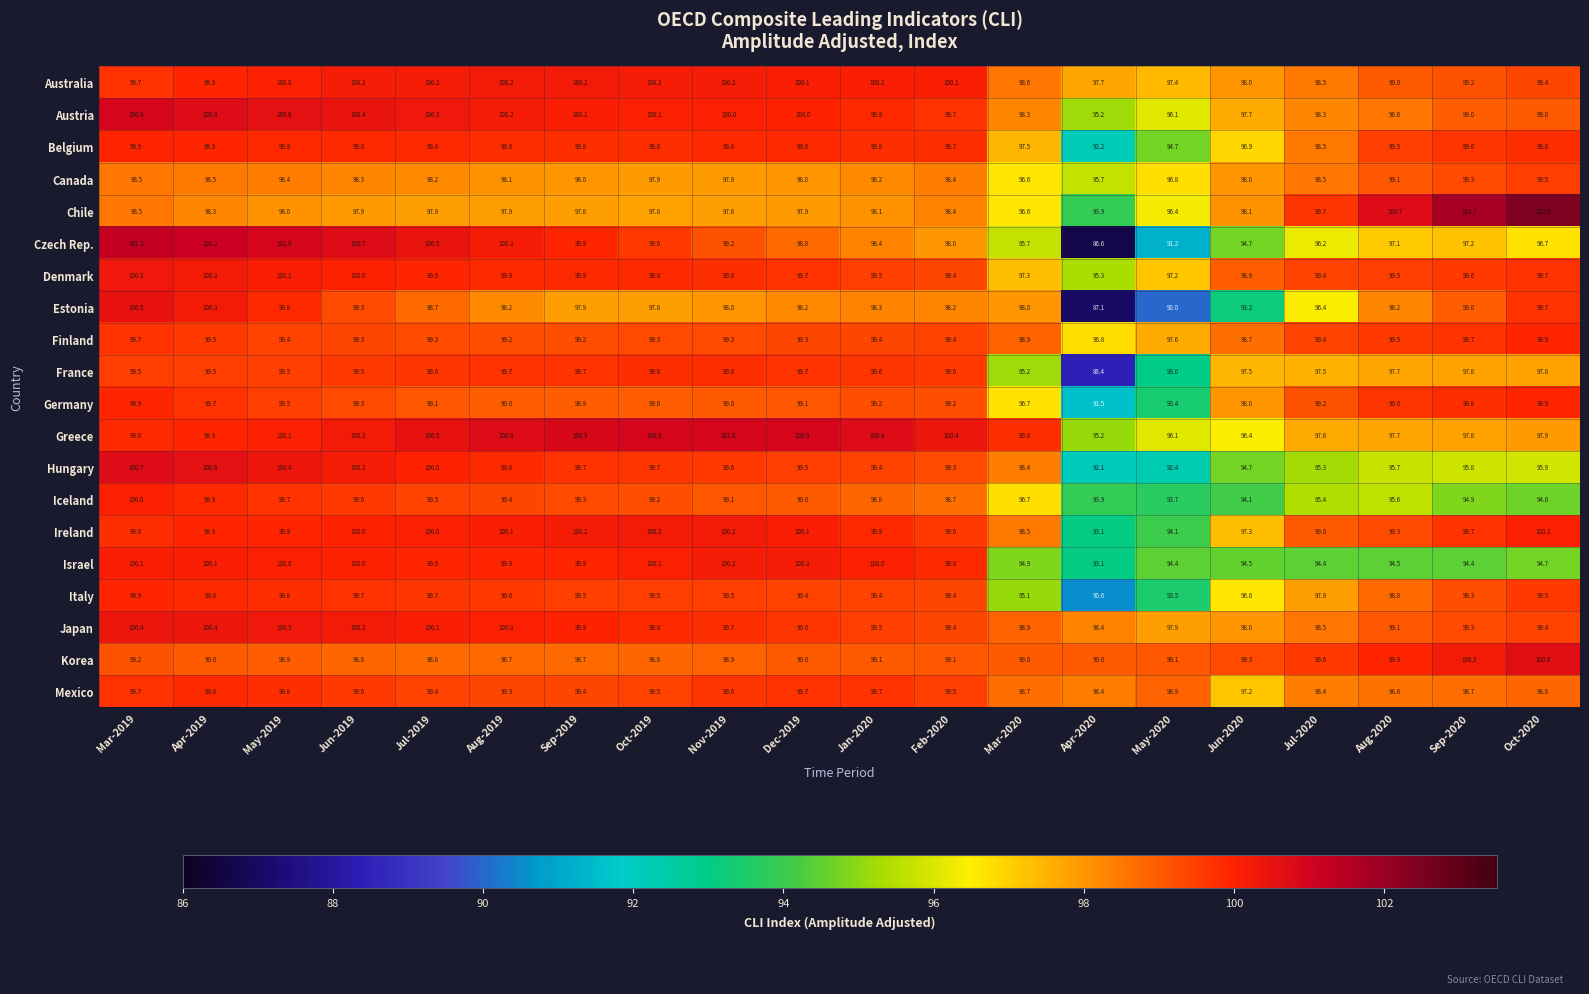

Which series has the widest spread of values?

Czech Rep.